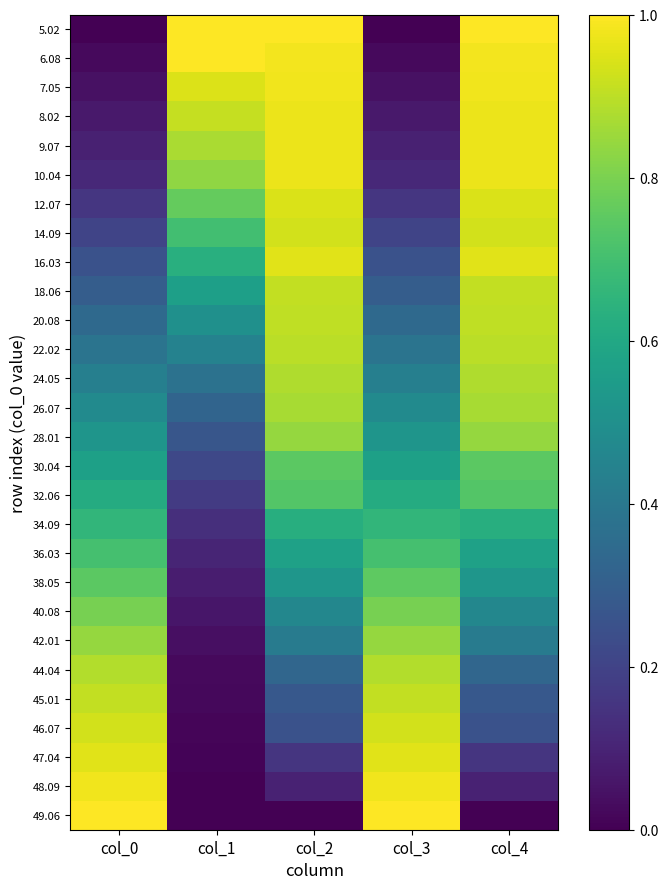

Which category has the lowest value across all series?

col_0